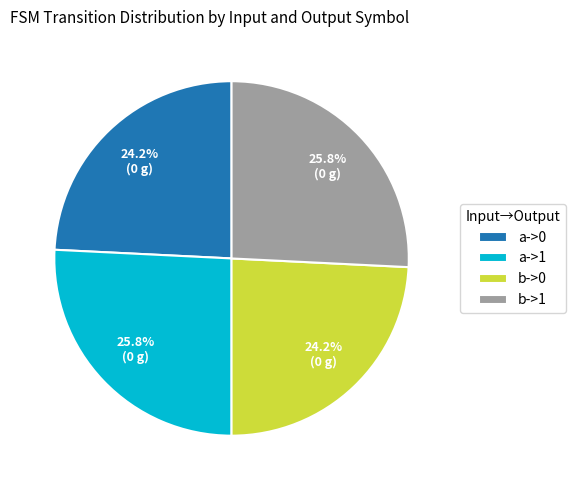

The b->0 slice represents 19% of the pie. True or false?

False